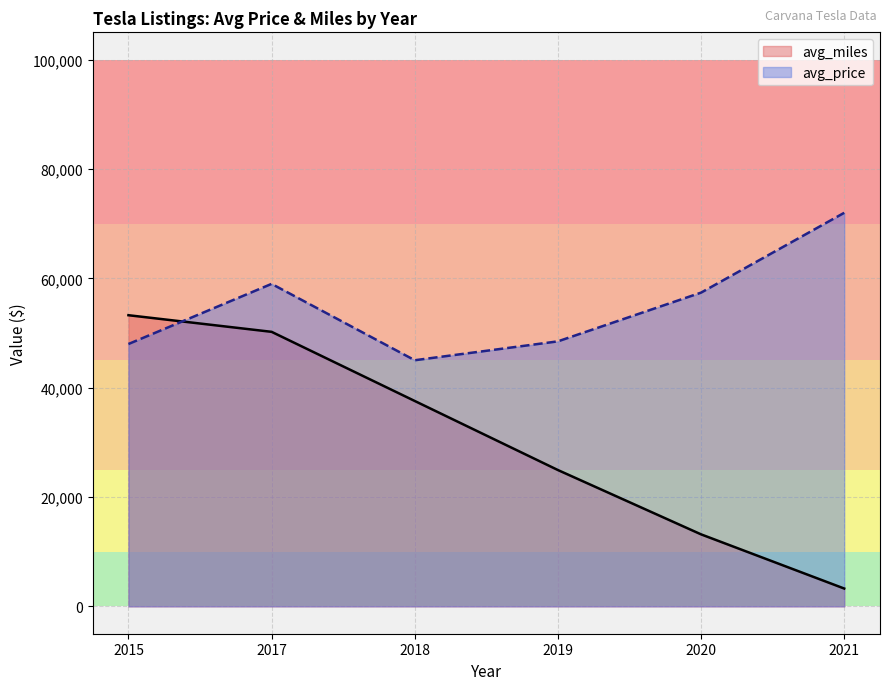

Rank the series at 2020 from lowest to highest value.

avg_miles, avg_price